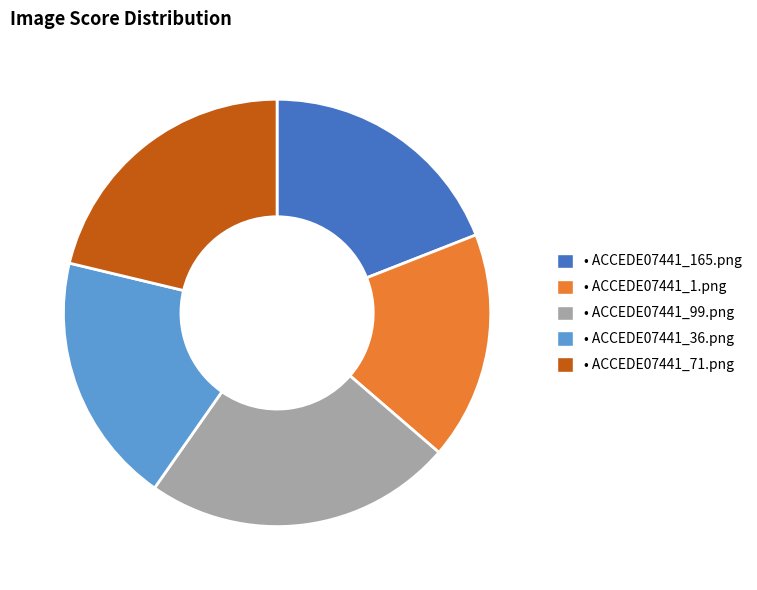

Is there a majority slice in this chart?

No